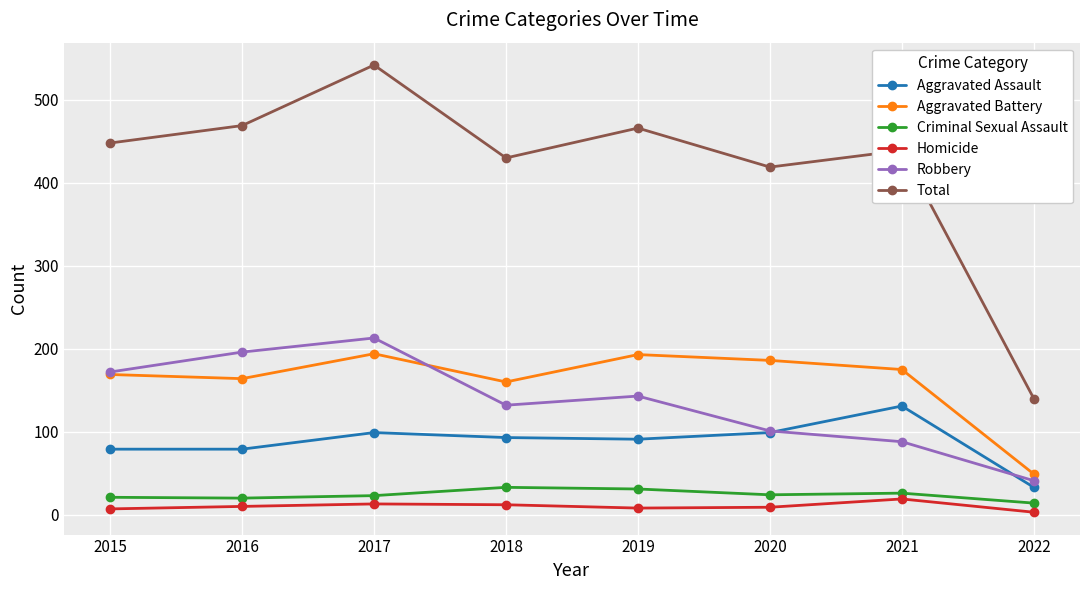

How many lines are shown in the chart?

6